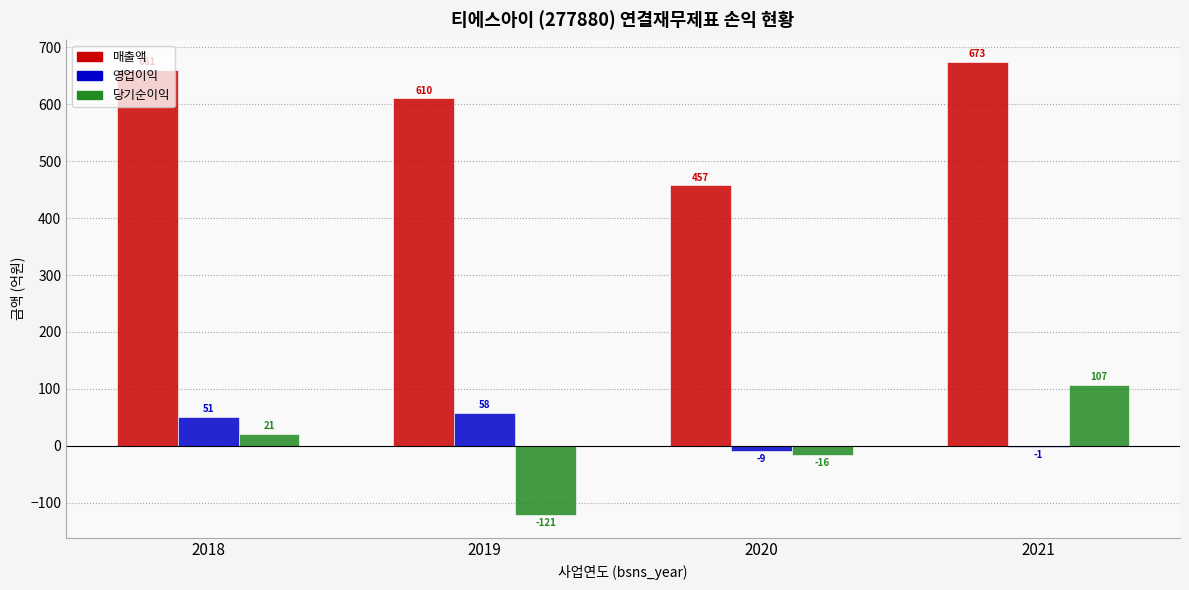

What is the spread (max minus min) of values at 2019?

731.1